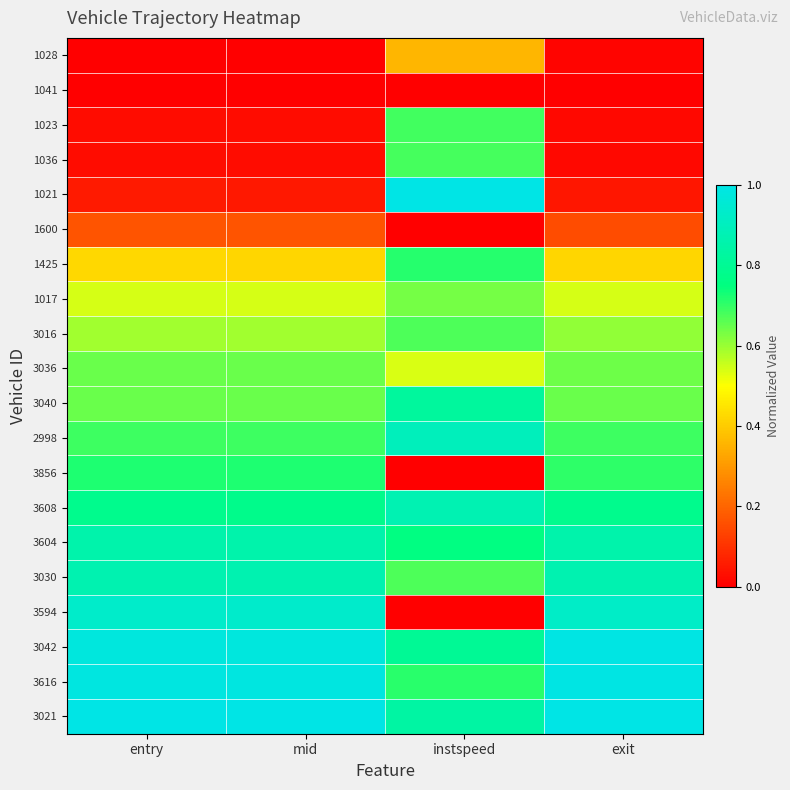

Which has a higher value, instspeed or entry?

instspeed